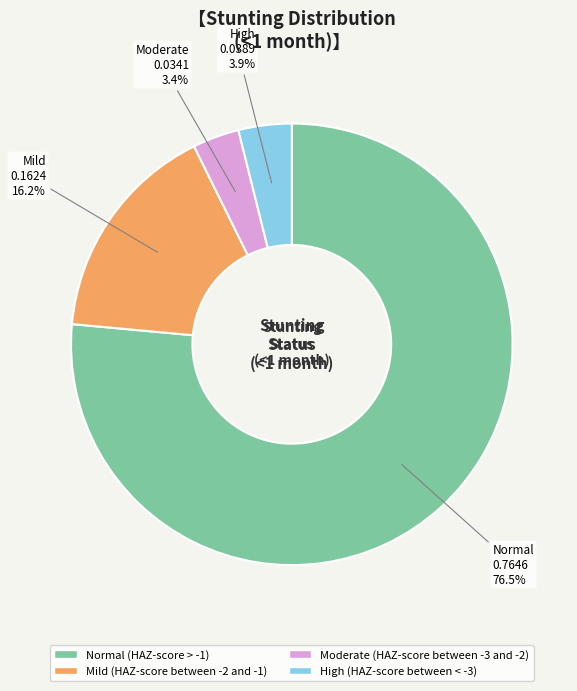

Which has a higher value, Mild (HAZ-score between -2 and -1) or Normal (HAZ-score > -1)?

Normal (HAZ-score > -1)